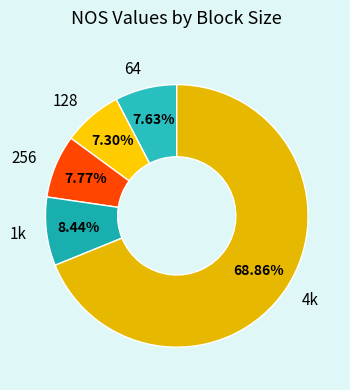

To the nearest percent, what percentage of the pie is 64?

8%